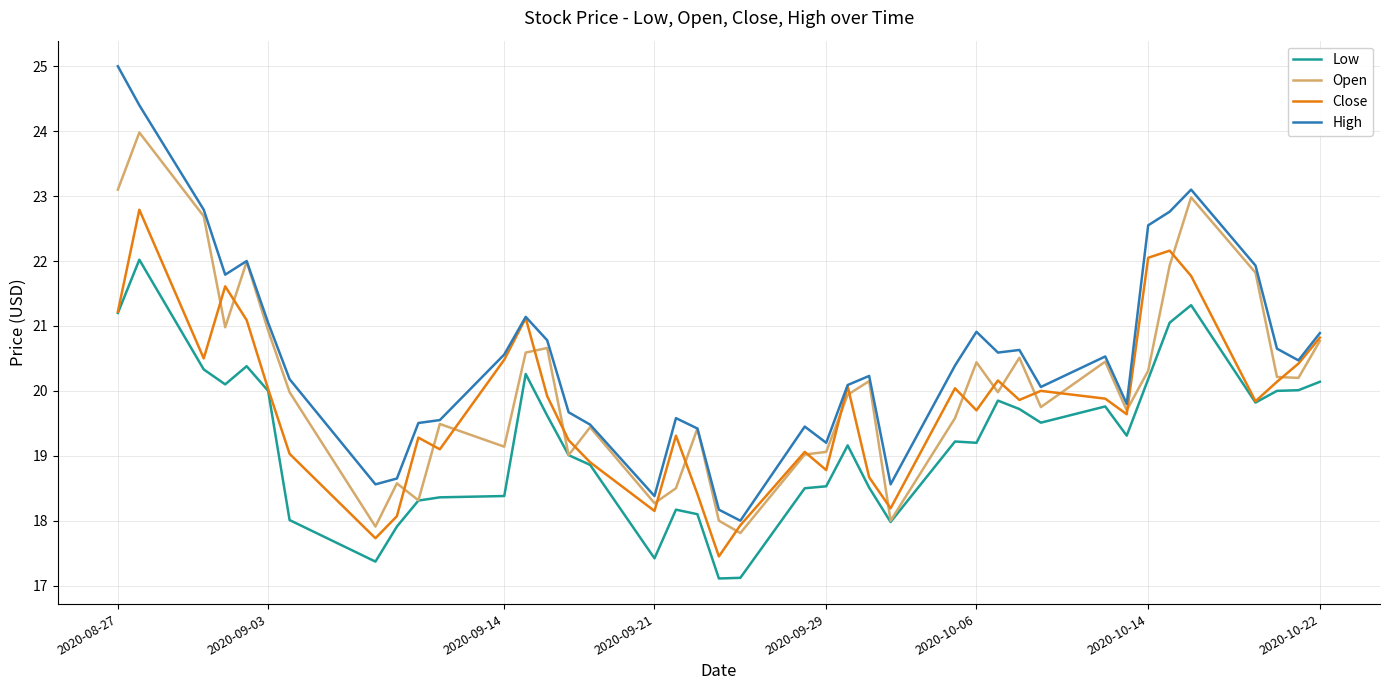

Which series has the largest range (max minus min)?

High